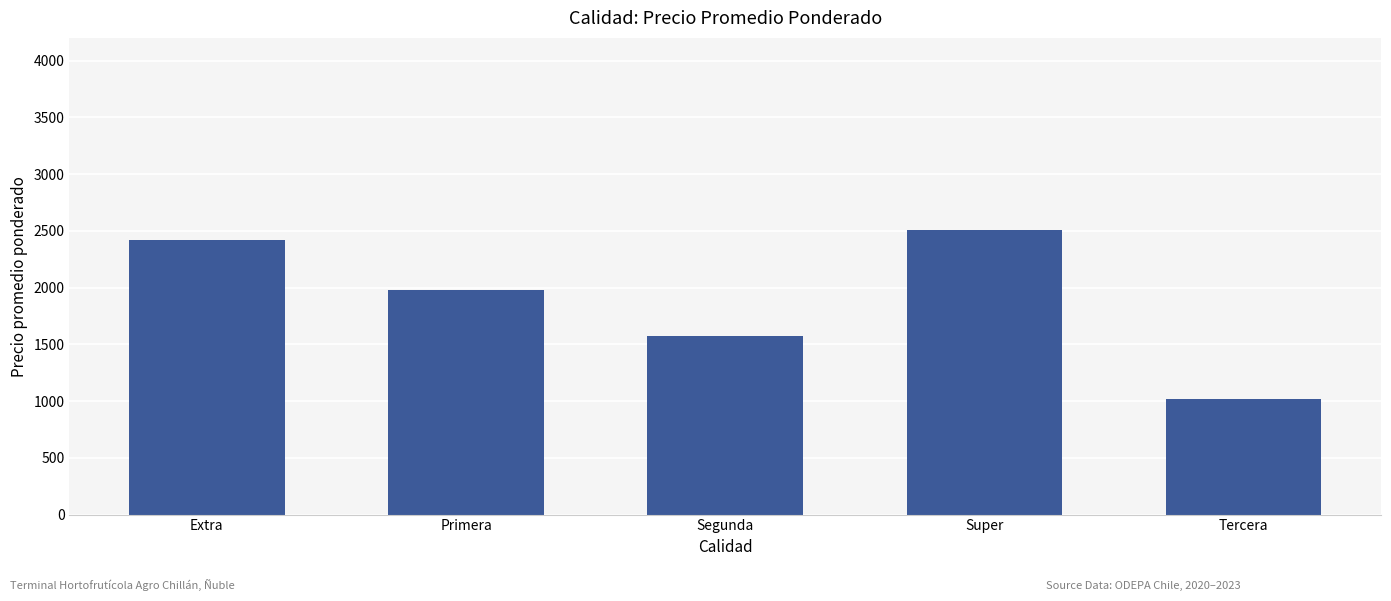

The chart shows a value of 3736 at Super. True or false?

False